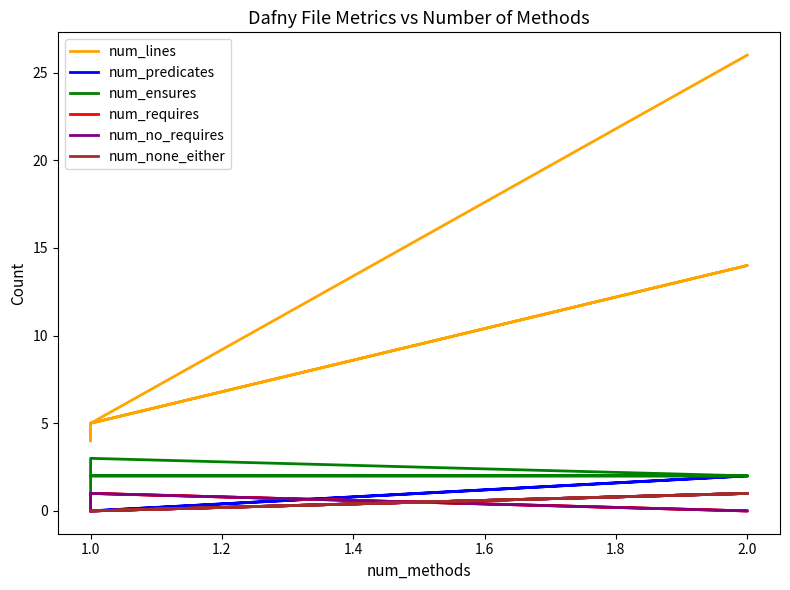

What is the maximum value shown in the chart?

26